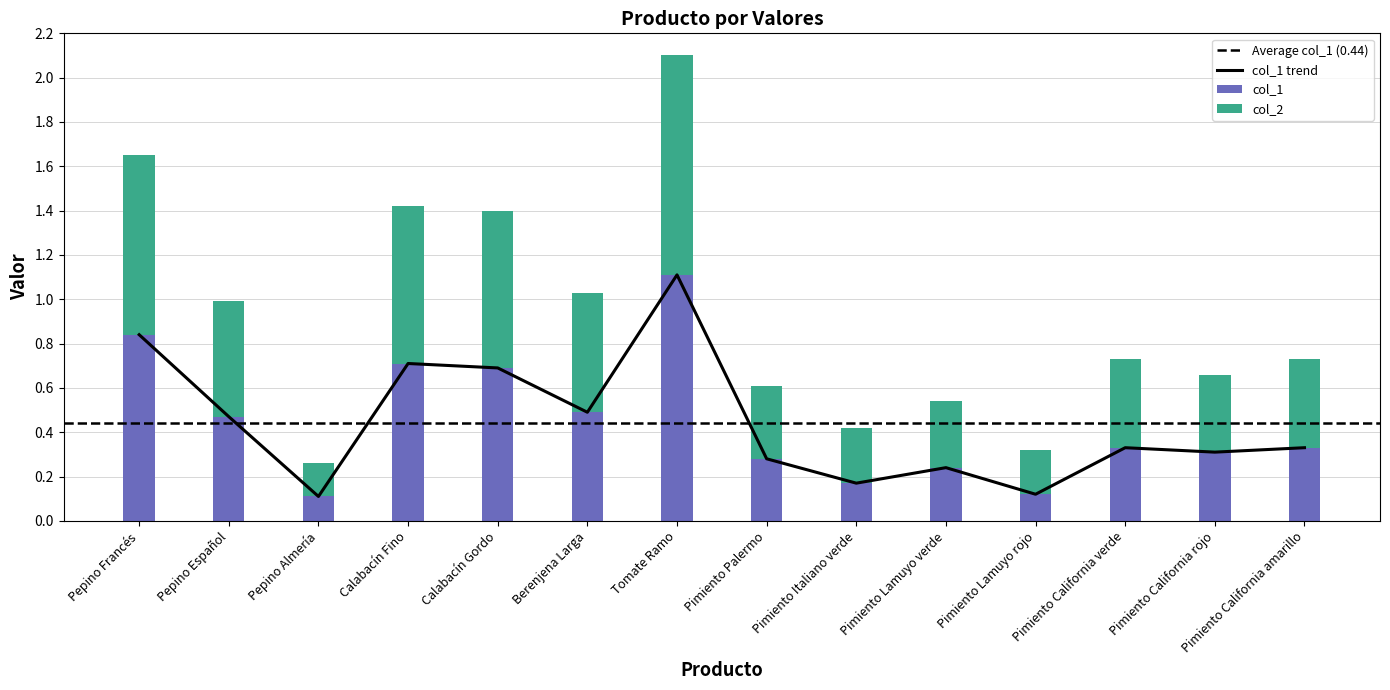

Which category has the lowest value in the col_2 series?

Pepino Almería